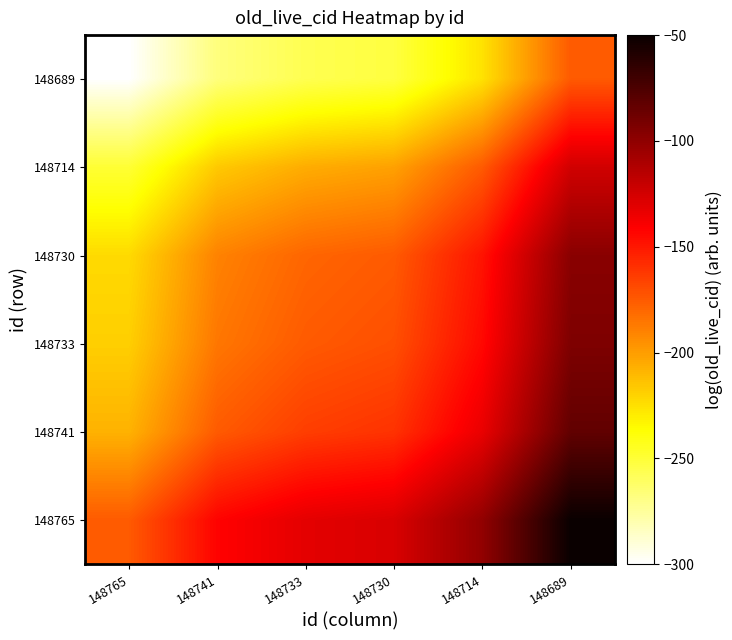

What is the maximum value shown in the chart?

-50.0